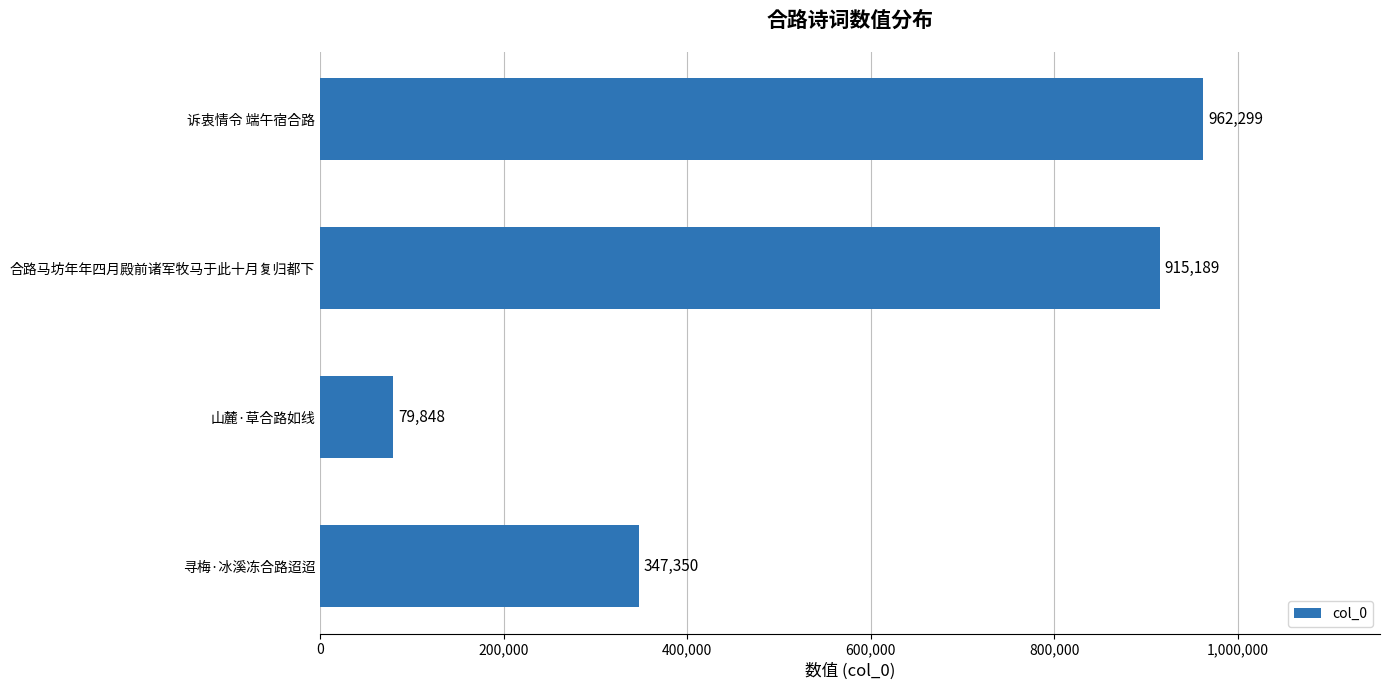

Which has a higher value, 寻梅·冰溪冻合路迢迢 or 诉衷情令 端午宿合路?

诉衷情令 端午宿合路